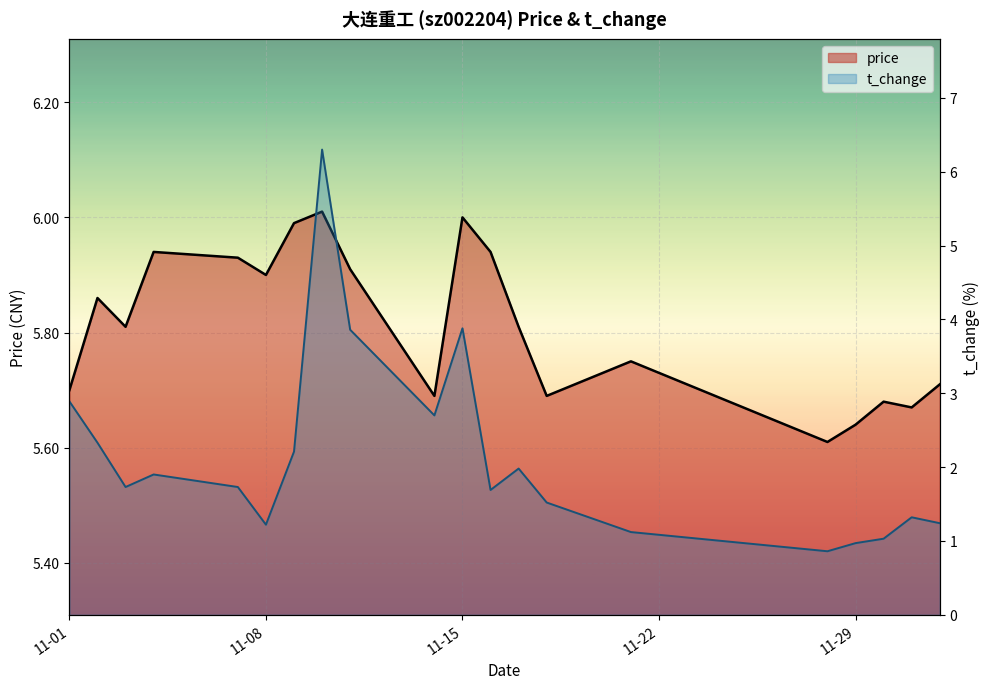

True or false: t_change has more than 0 points higher than both neighbors.

True